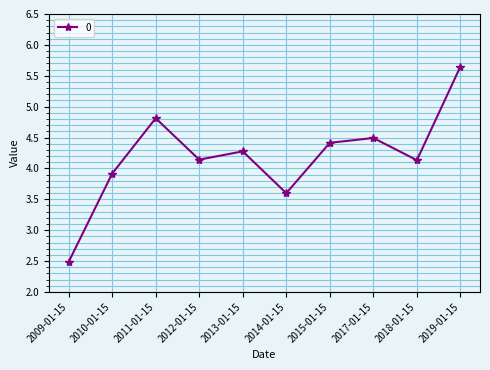

How many values exceed 4?

7